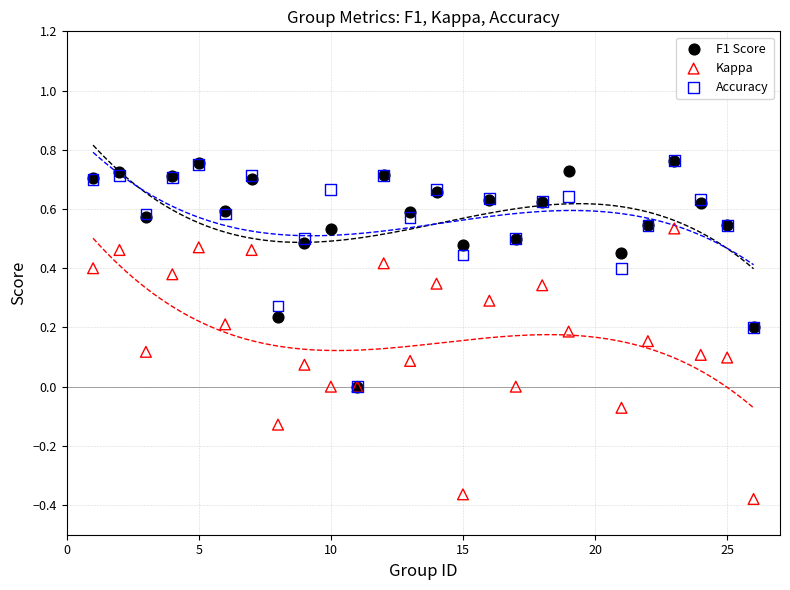

What are all the series names shown in the legend?

F1 Score, Kappa, Accuracy